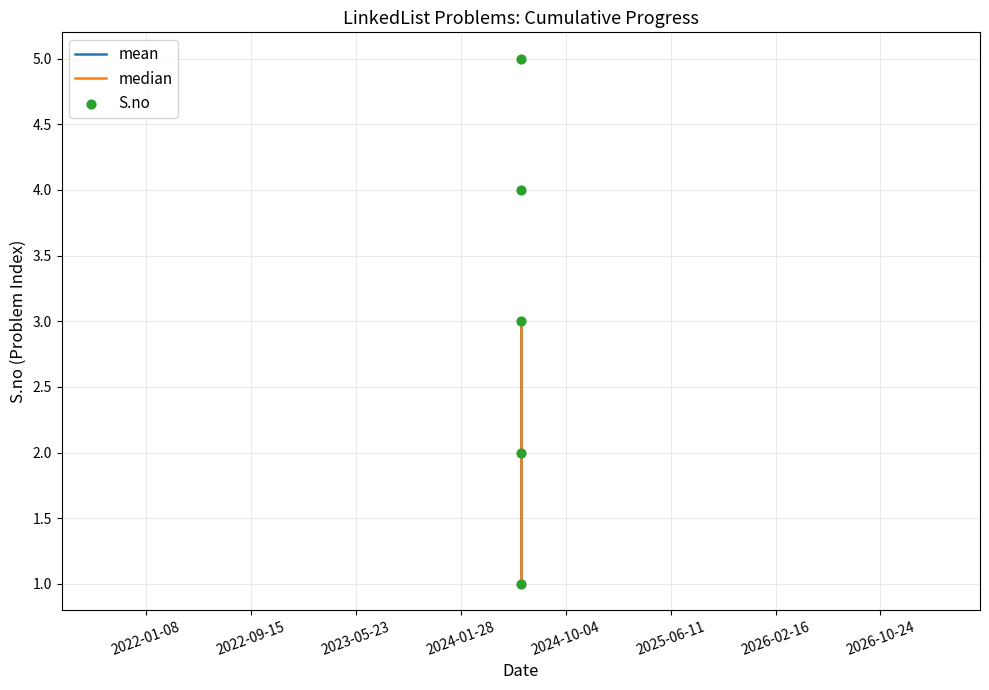

What are all the series names shown in the legend?

mean, median, S.no